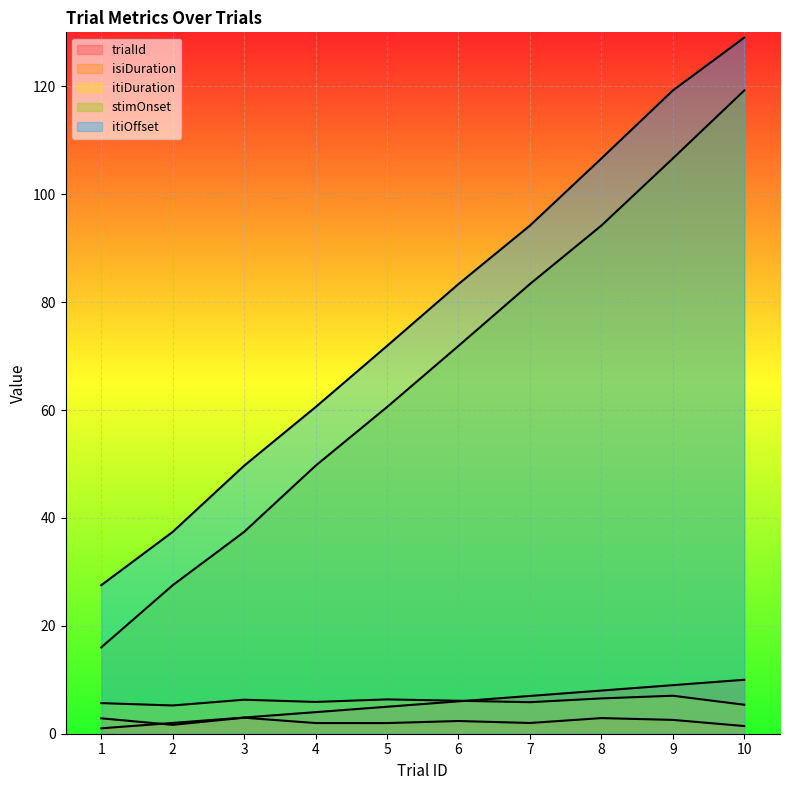

True or false: itiOffset and stimOnset intersect in this chart.

False